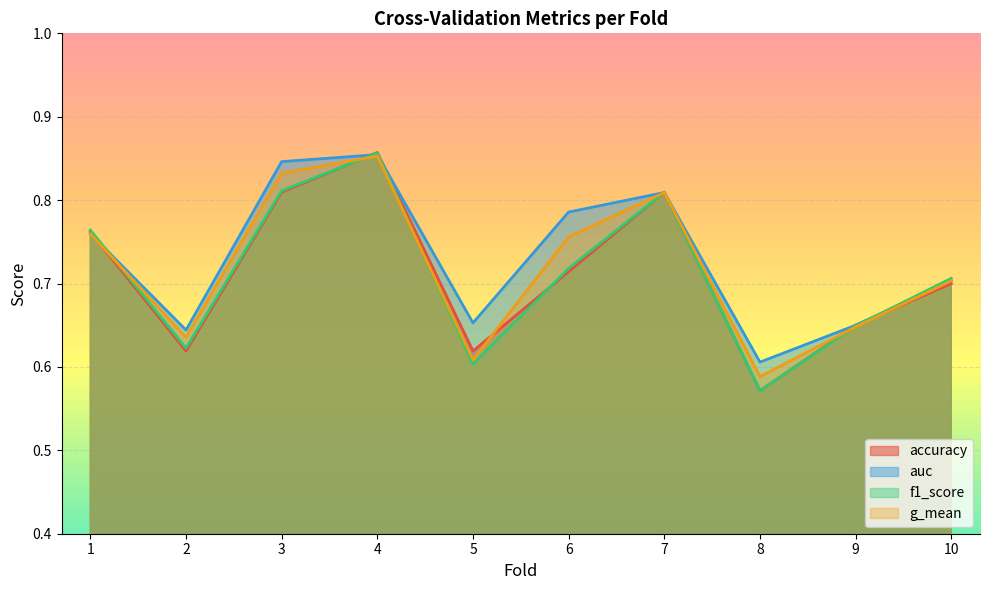

Rank the series at 3 from highest to lowest value.

auc, g_mean, f1_score, accuracy